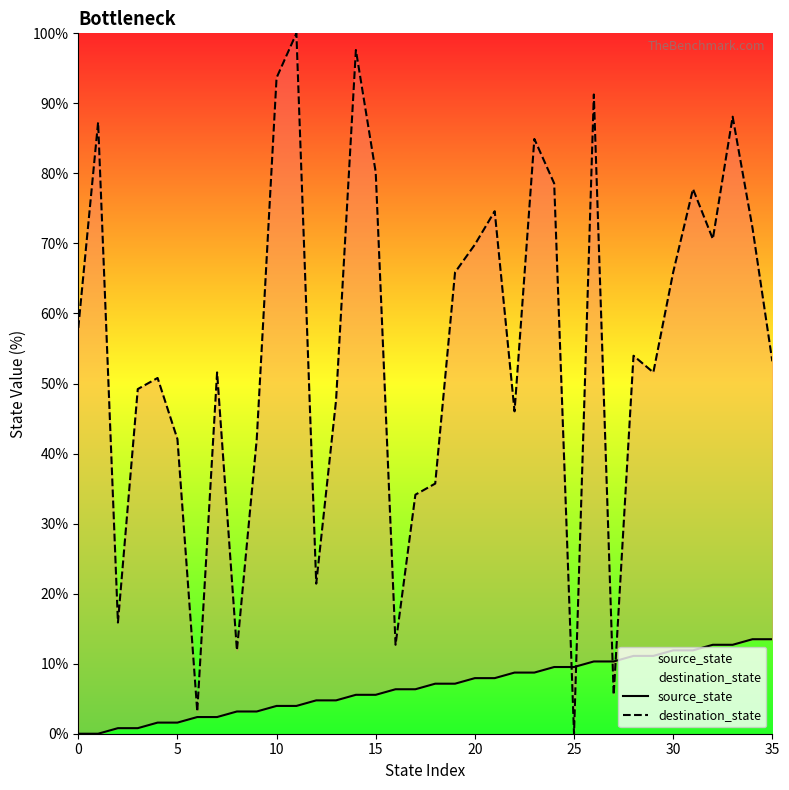

The value of destination_state at 27 is 5.6. True or false?

True